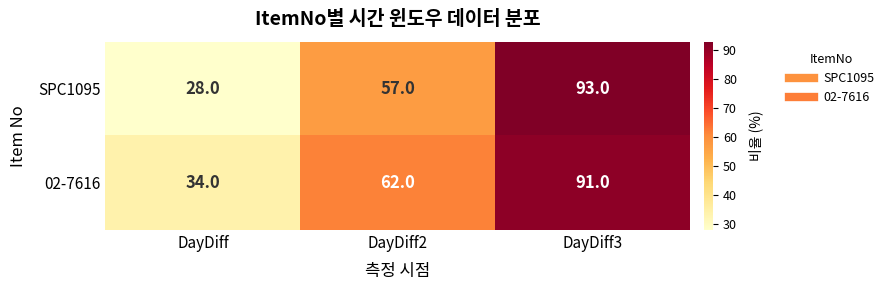

Which series has the largest total across all categories?

02-7616